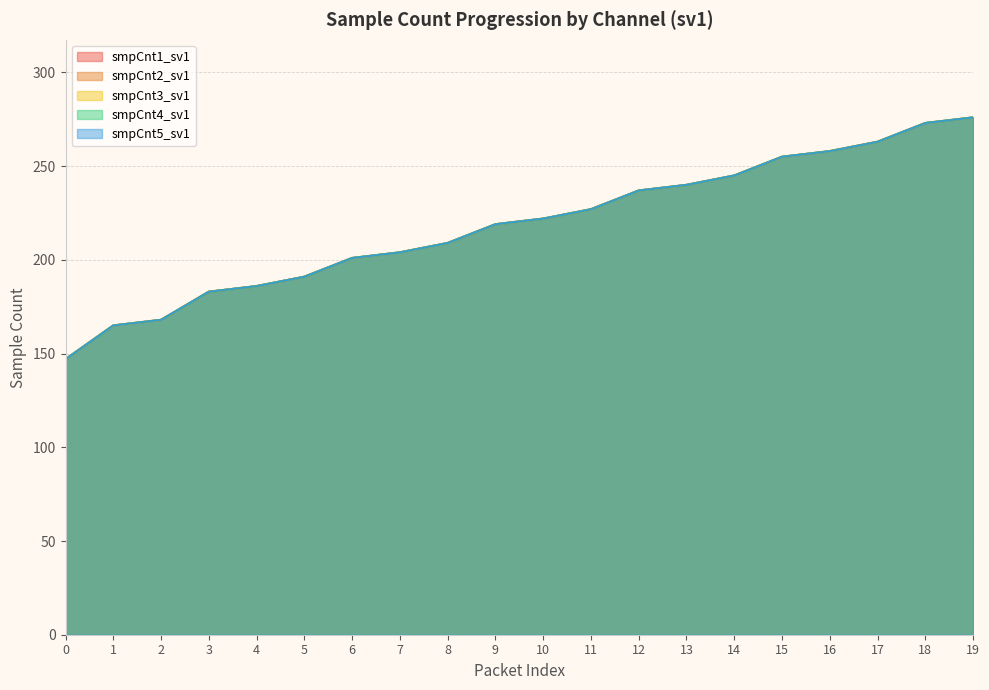

What is the difference between the smpCnt2_sv1 values at 18 and 2?

105